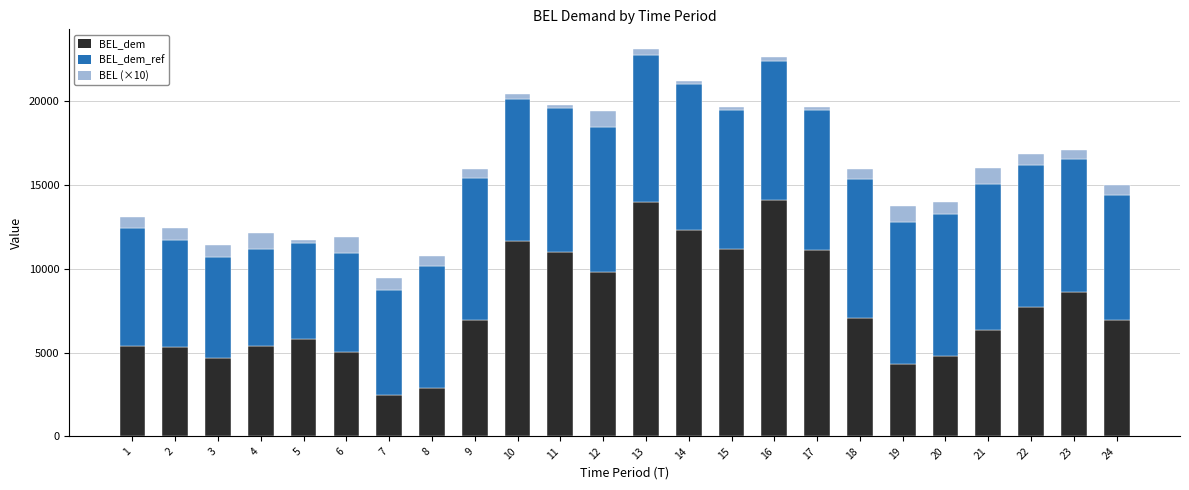

What is the total value across all series at 3?

11404.5